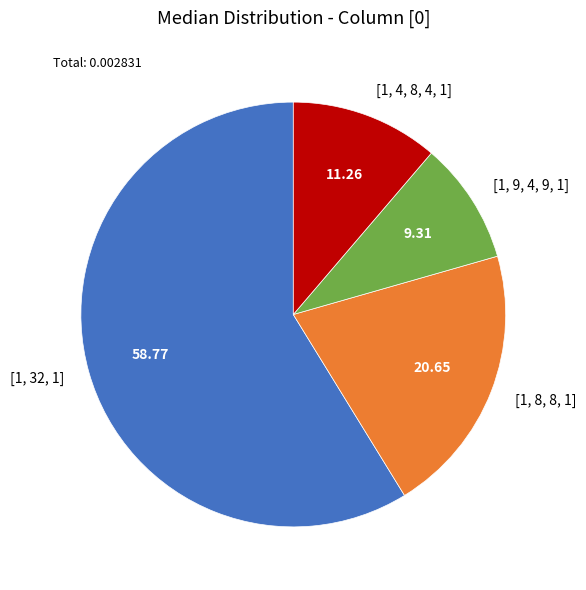

Which has a higher value, [1, 32, 1] or [1, 9, 4, 9, 1]?

[1, 32, 1]